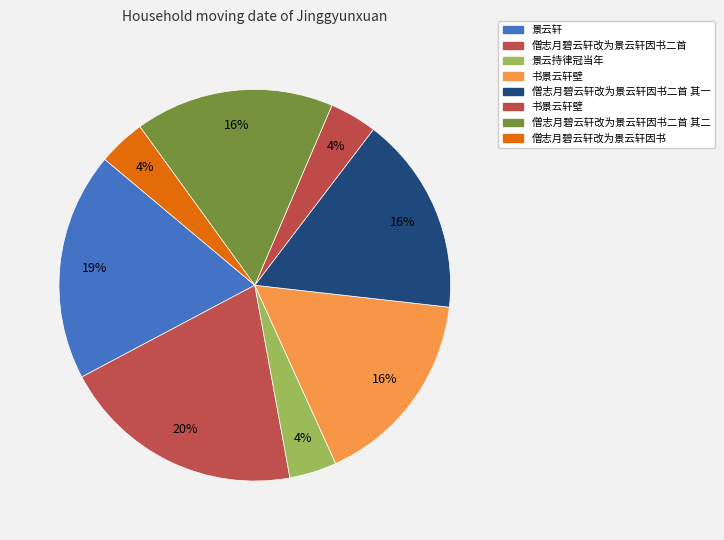

How many slices are in this pie chart?

8